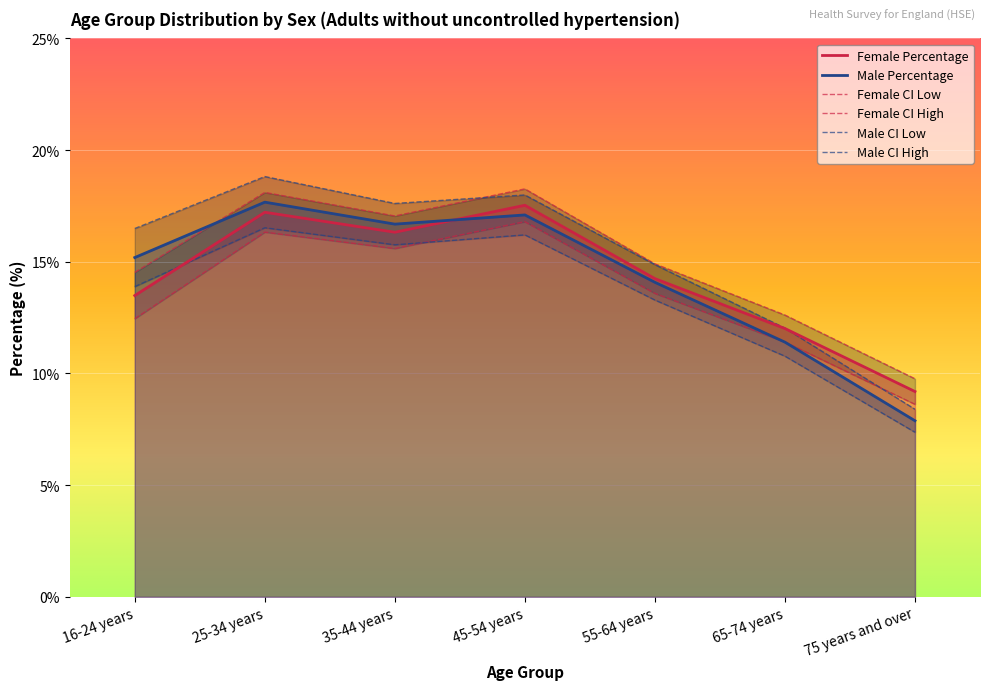

The value of Female CI High at 55-64 years is 20.3. True or false?

False